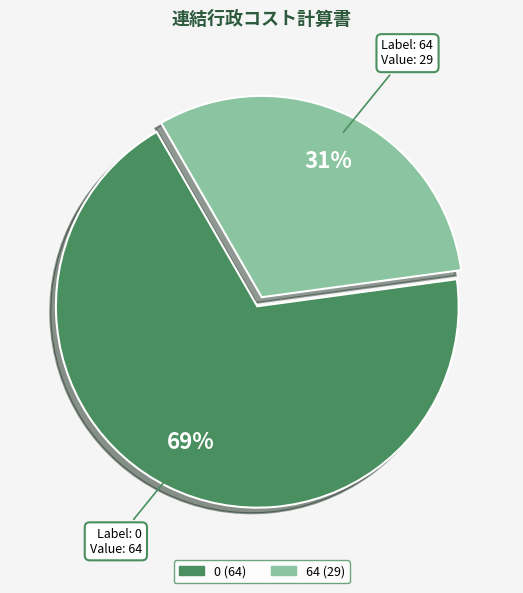

To the nearest percent, what is the difference between the largest and smallest slice percentages?

38%